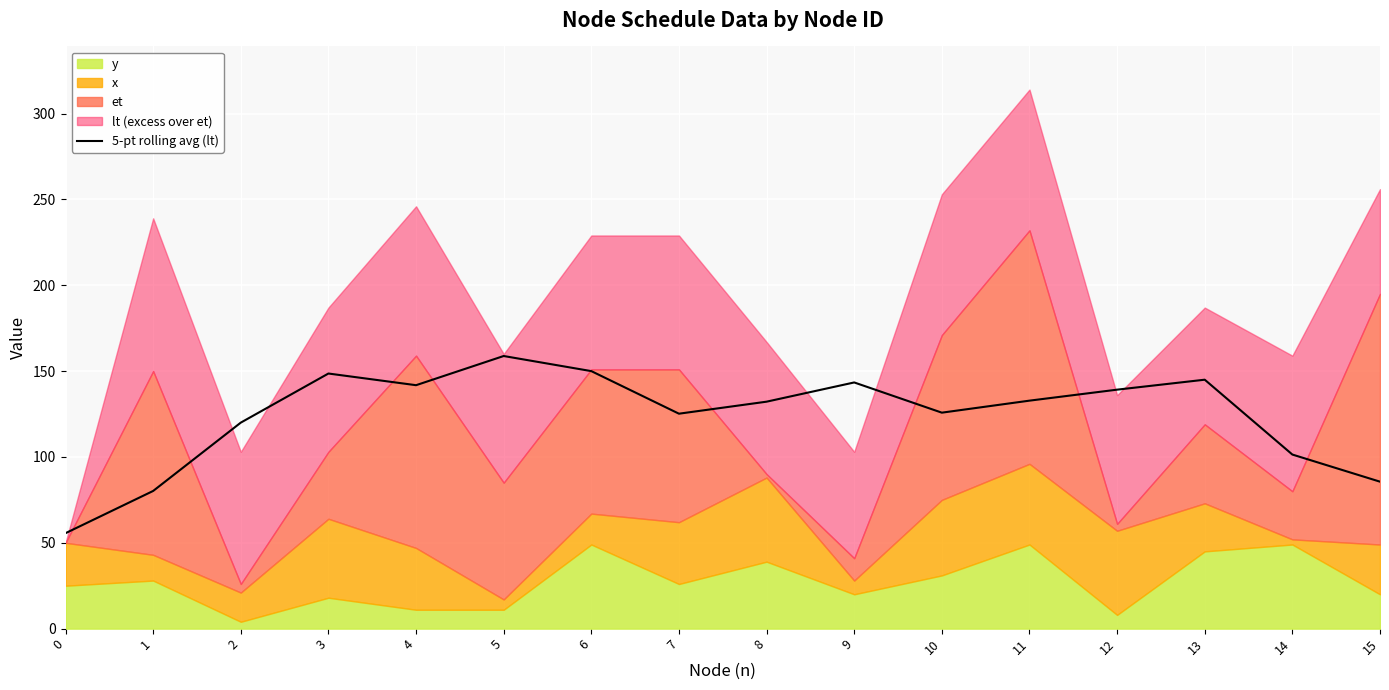

Rank the categories by value from highest to lowest.

5, 6, 3, 13, 9, 4, 12, 11, 8, 10, 7, 2, 14, 15, 1, 0